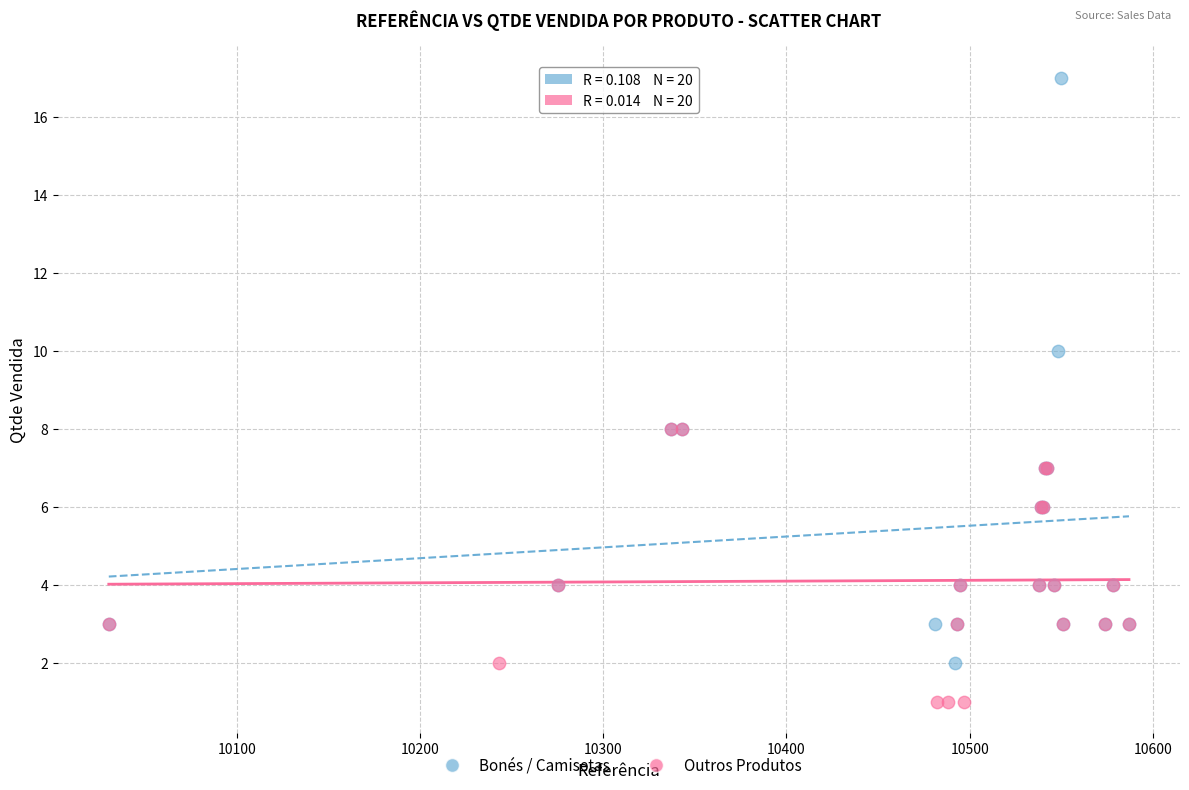

Which series contains the highest Y value?

Bonés / Camisetas